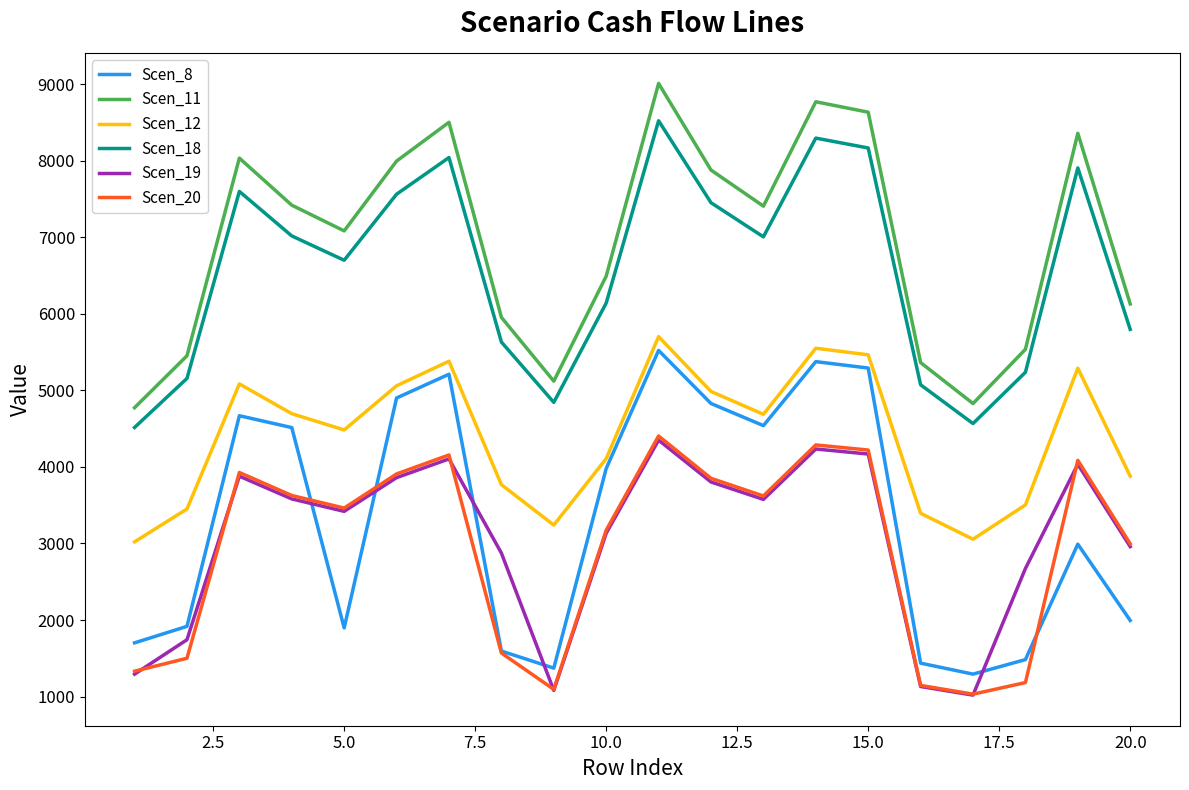

Which series has the largest total across all categories?

Scen_11